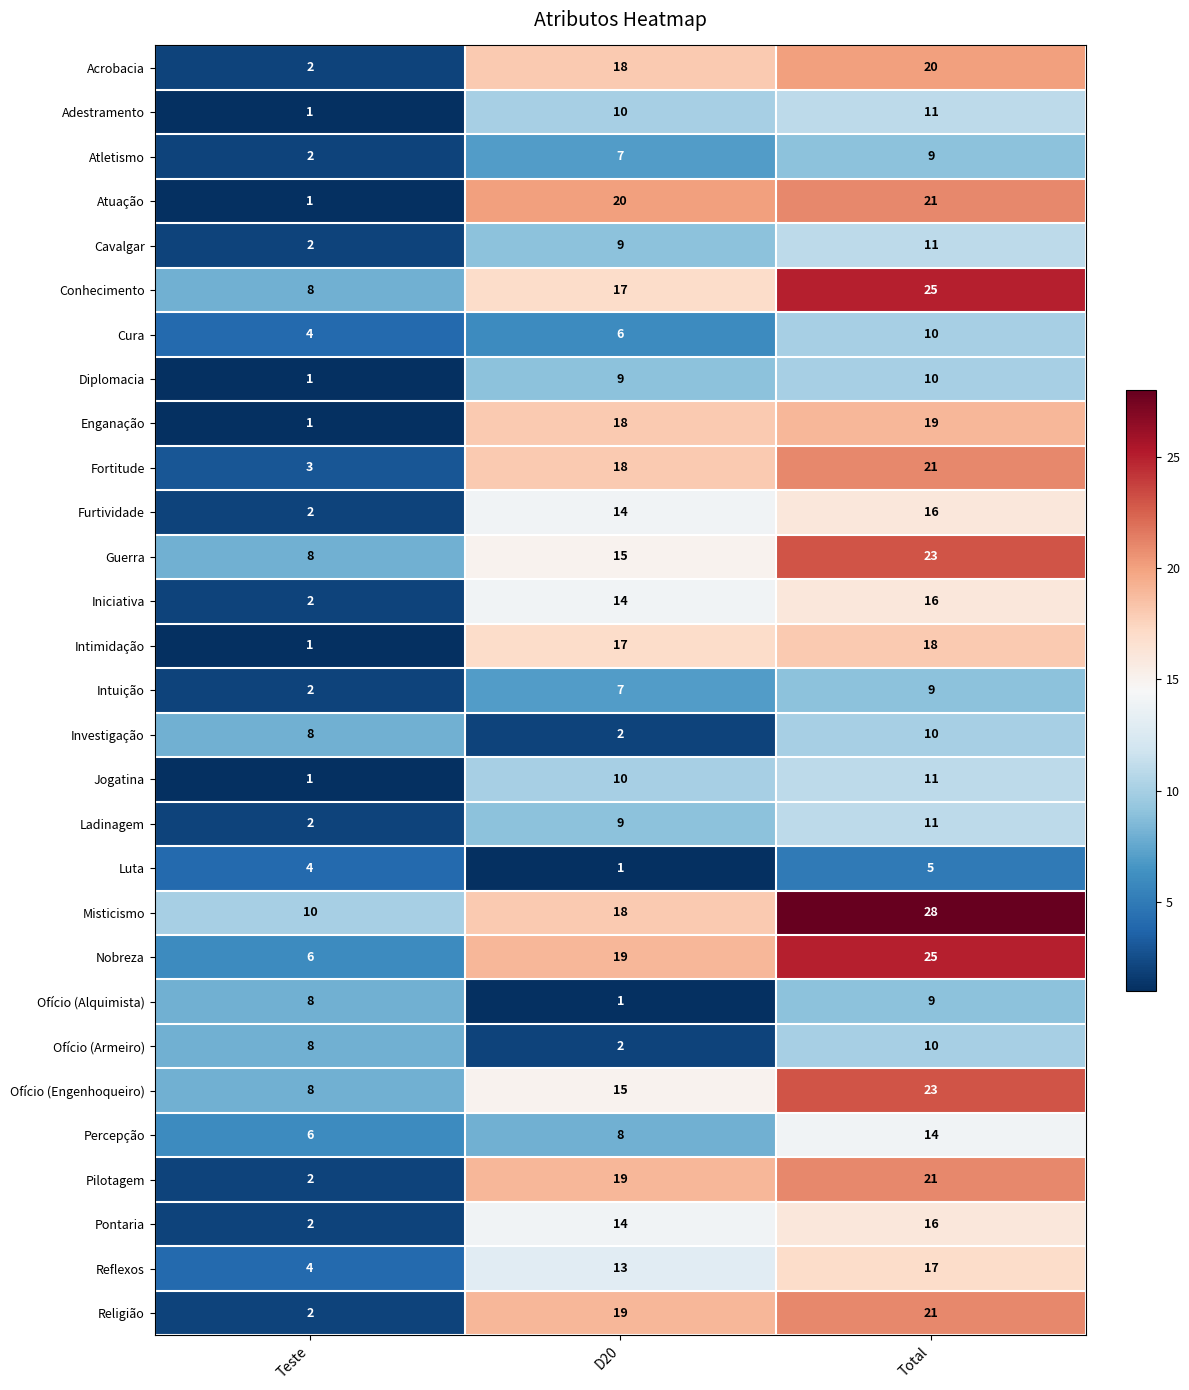

Count the number of data series in this chart.

29